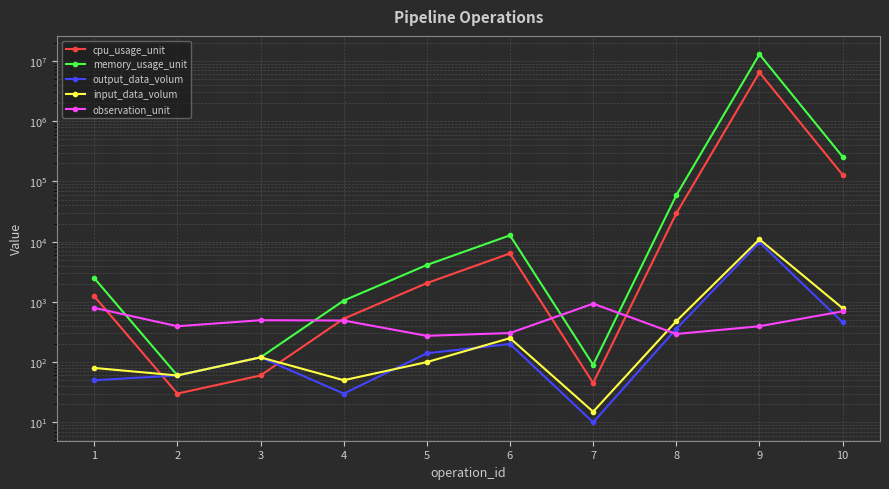

Does the chart display data point markers on the line(s)?

Yes